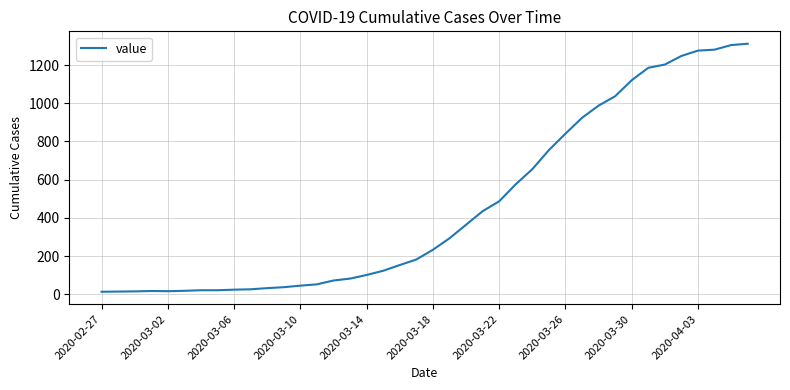

What is the difference between the maximum and minimum values?

1299